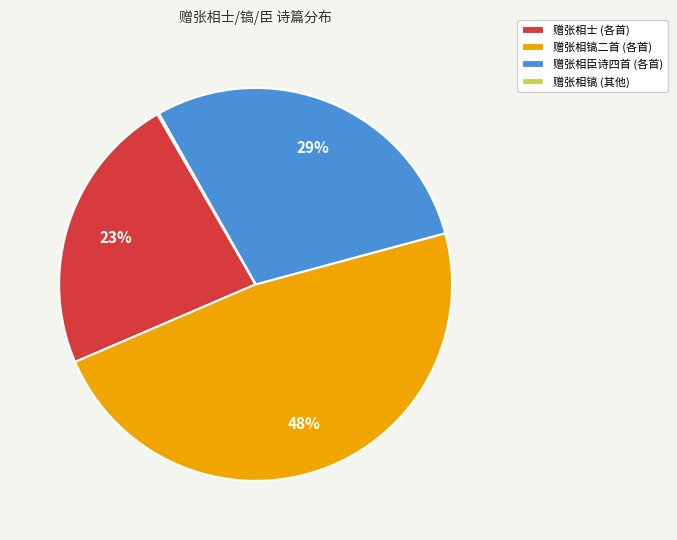

Combined, do 赠张相士 (各首) and 赠张相镐二首 (各首) account for over 50%?

Yes